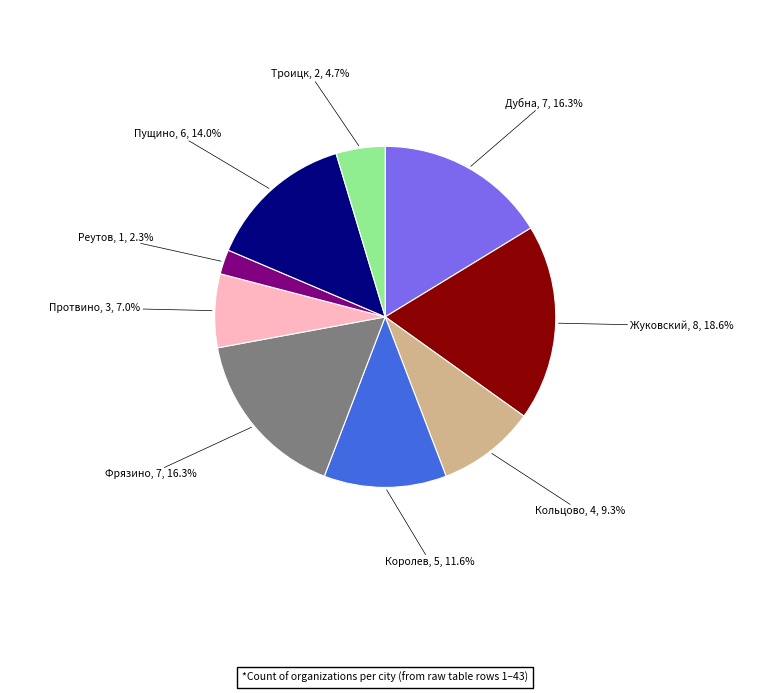

Is there a majority slice in this chart?

No